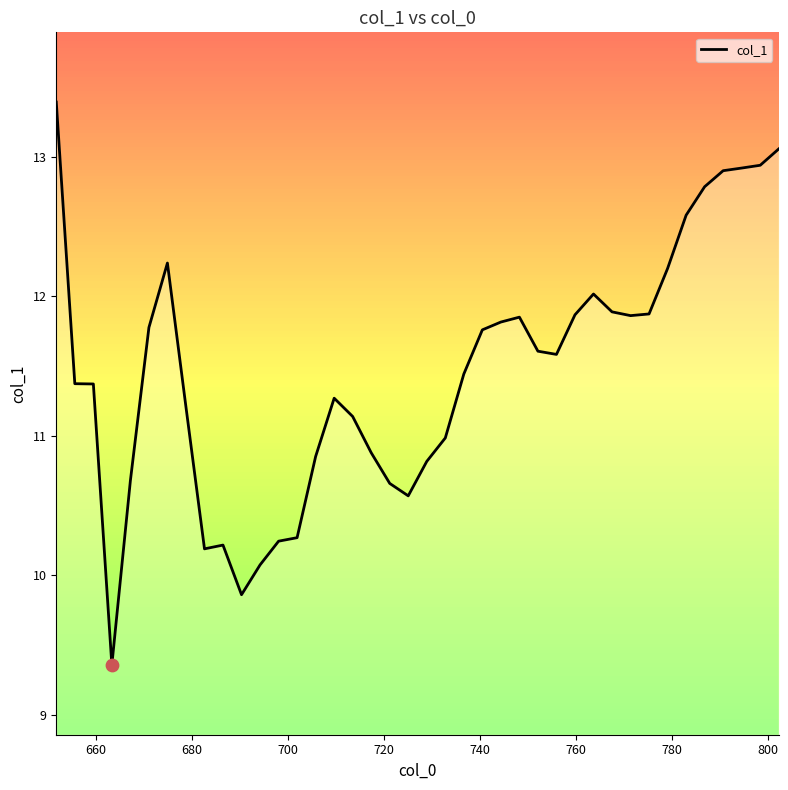

What is the smallest value displayed?

9.4